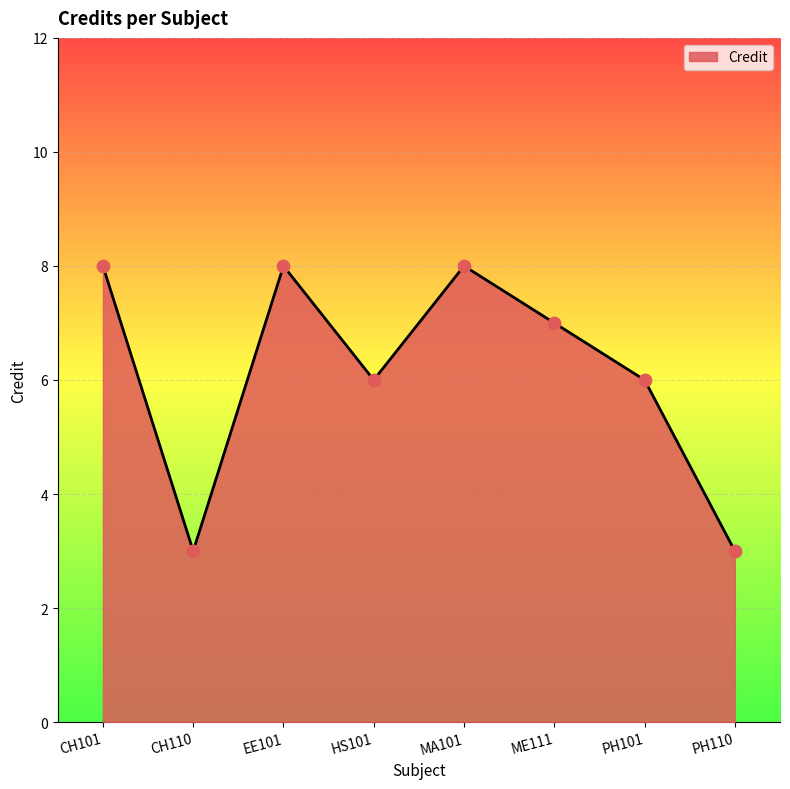

Between PH101 and PH110, which is larger?

PH101